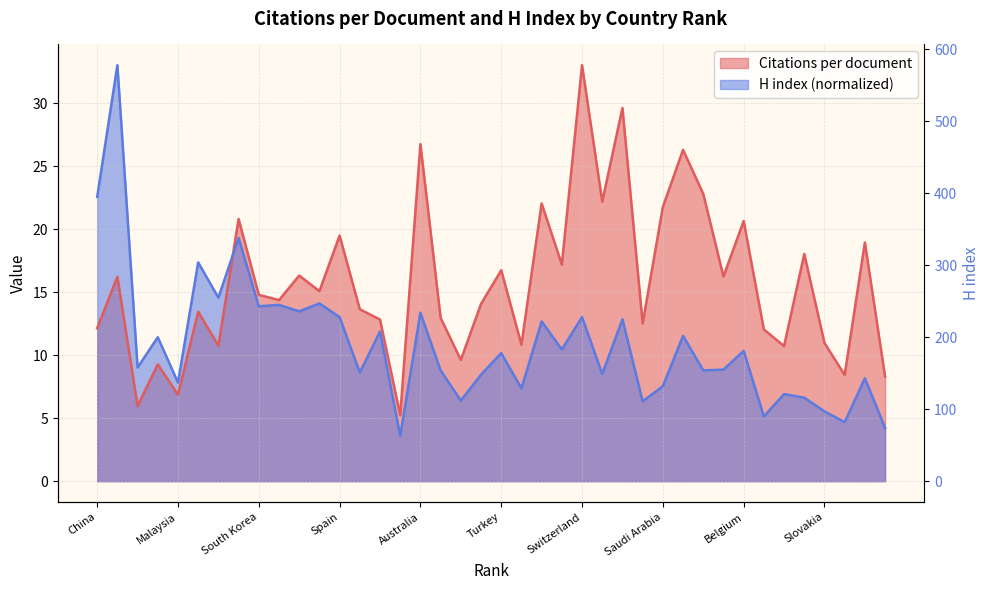

What is the smallest value displayed?

3.6